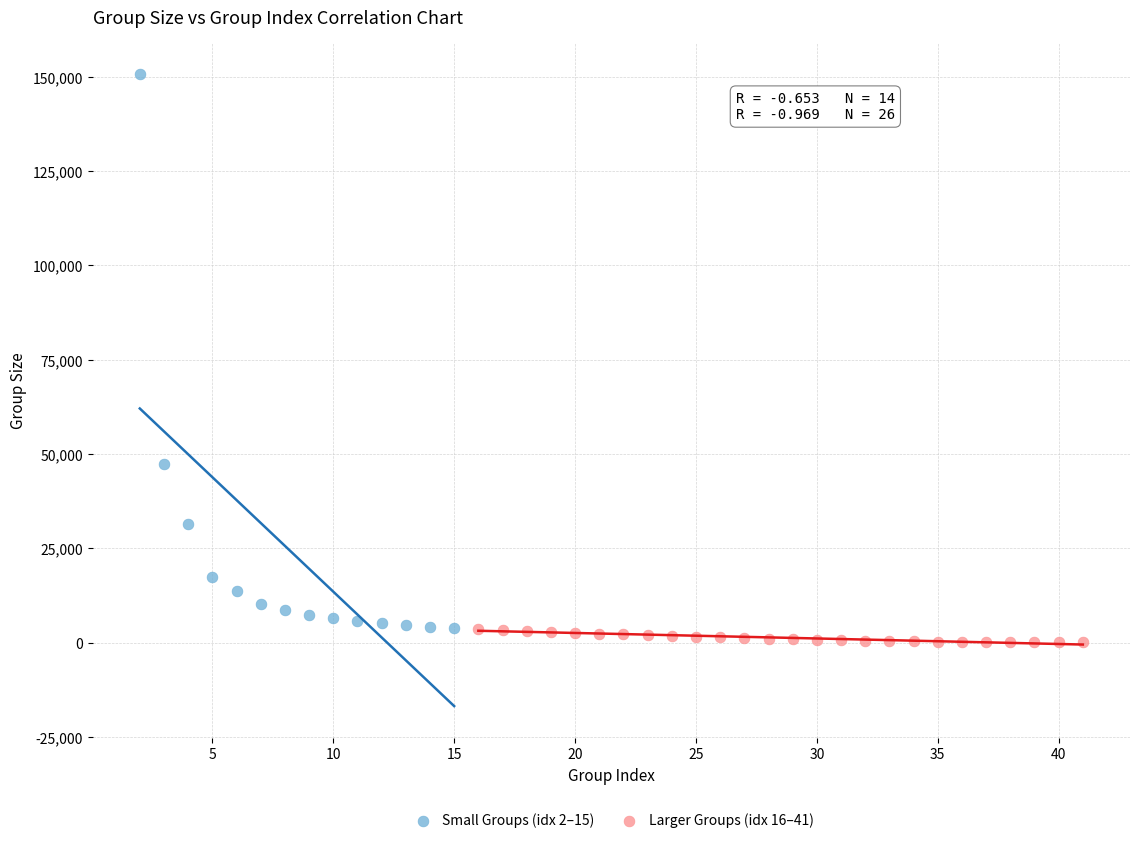

Which series contains the highest Y value?

Small Groups (idx 2–15)